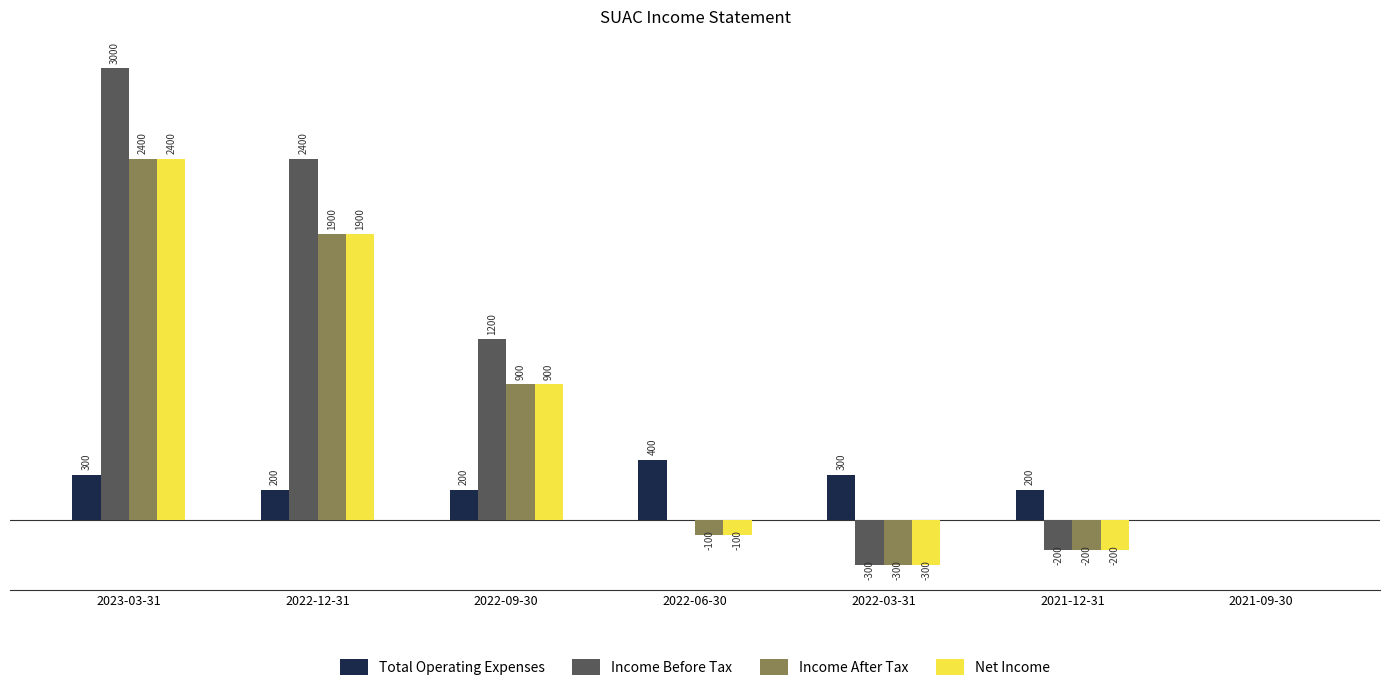

Where is Income Before Tax nearest to the value 1350?

2022-09-30